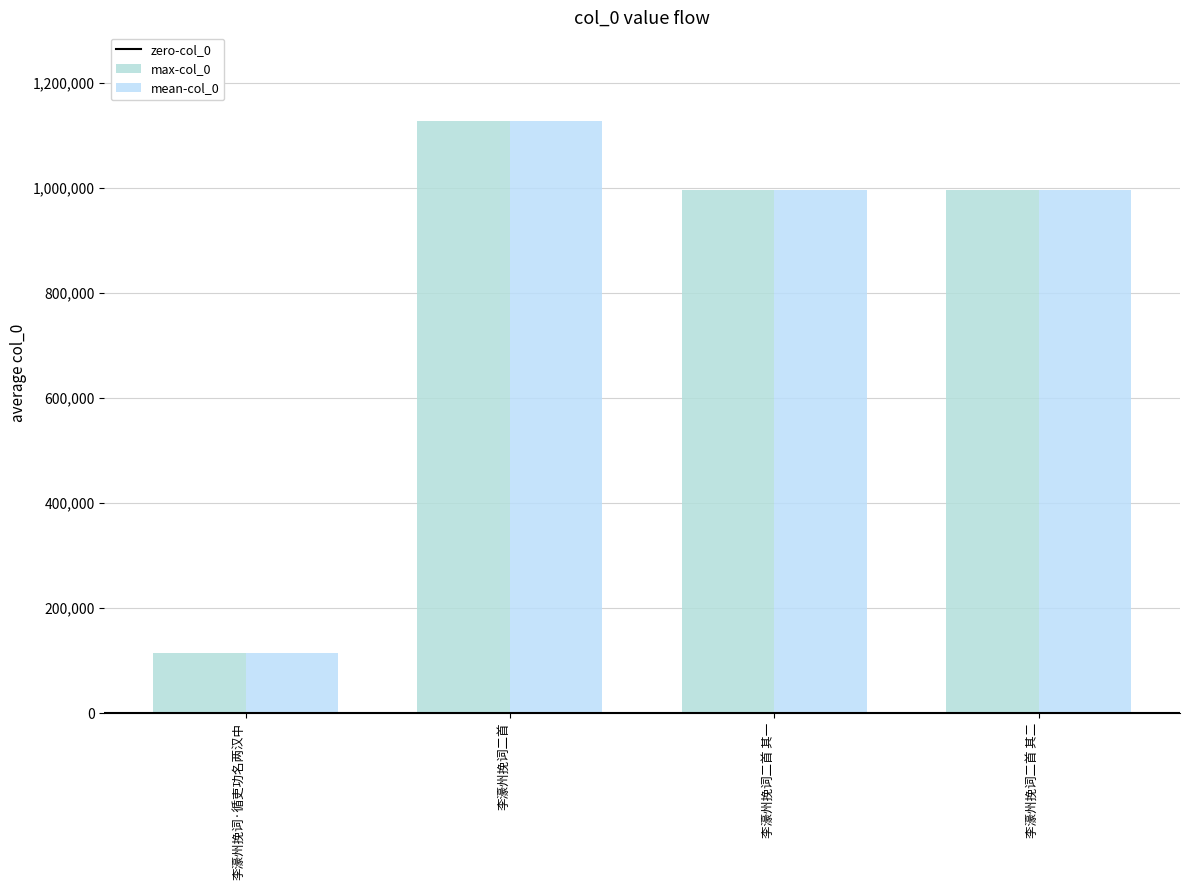

What is the maximum value shown in the chart?

1126861